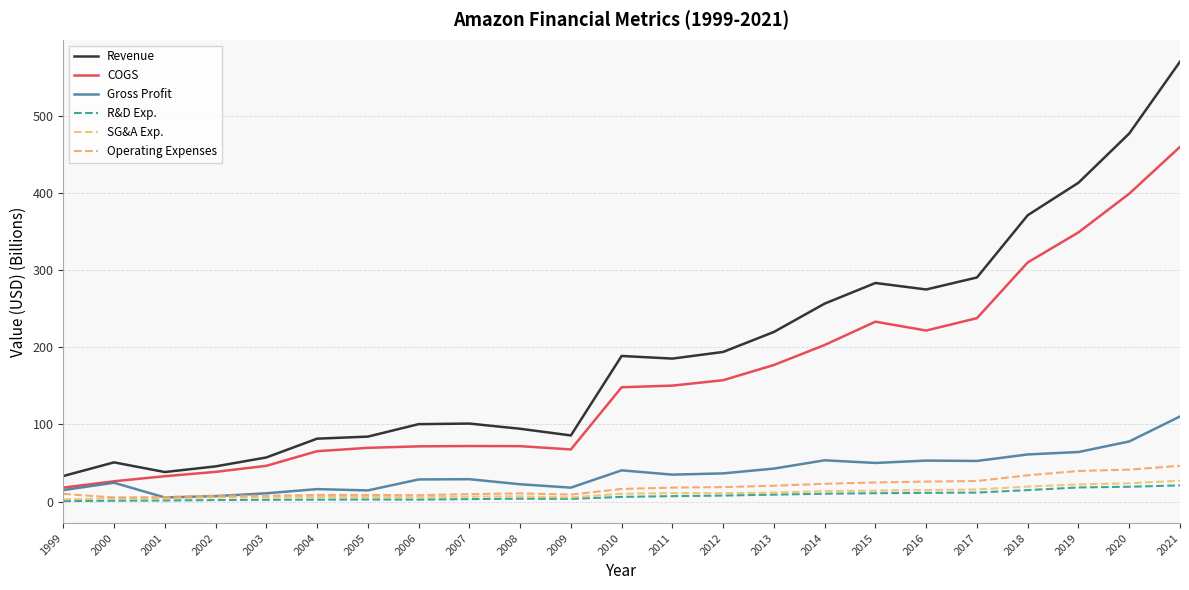

At which category does Operating Expenses reach its first local peak?

2002